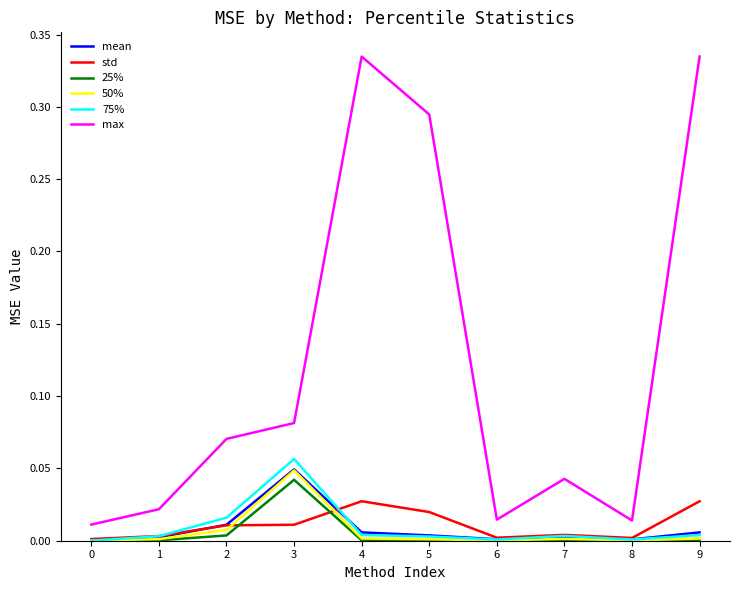

What are all the series names shown in the legend?

mean, std, 25%, 50%, 75%, max